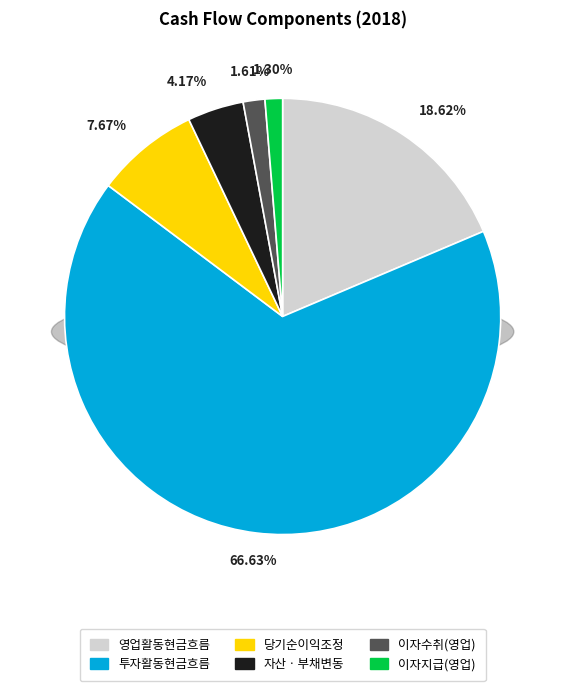

Does 투자활동현금흐름 account for over 50% of the chart?

Yes